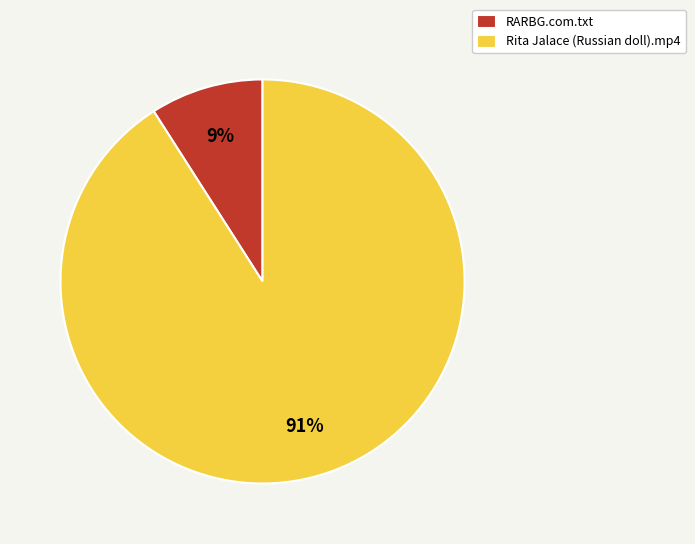

The Rita Jalace (Russian doll).mp4 slice represents 78% of the pie. True or false?

False